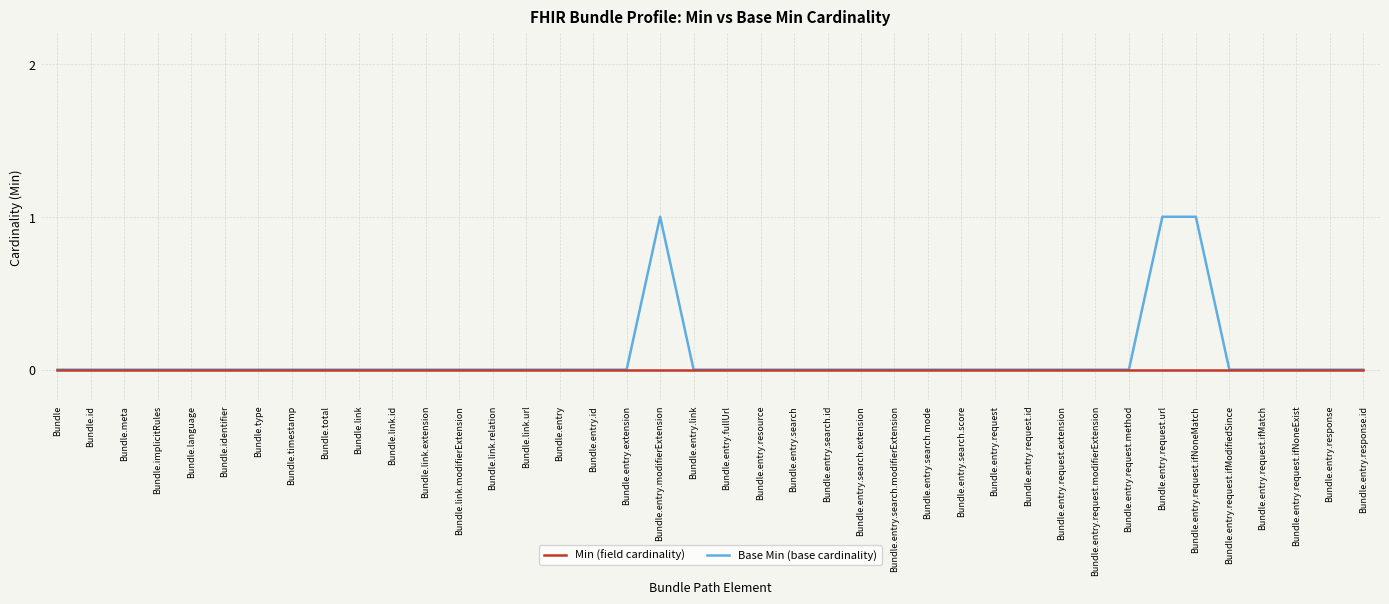

List the series in order of their peak value, lowest first.

Min (field cardinality), Base Min (base cardinality)